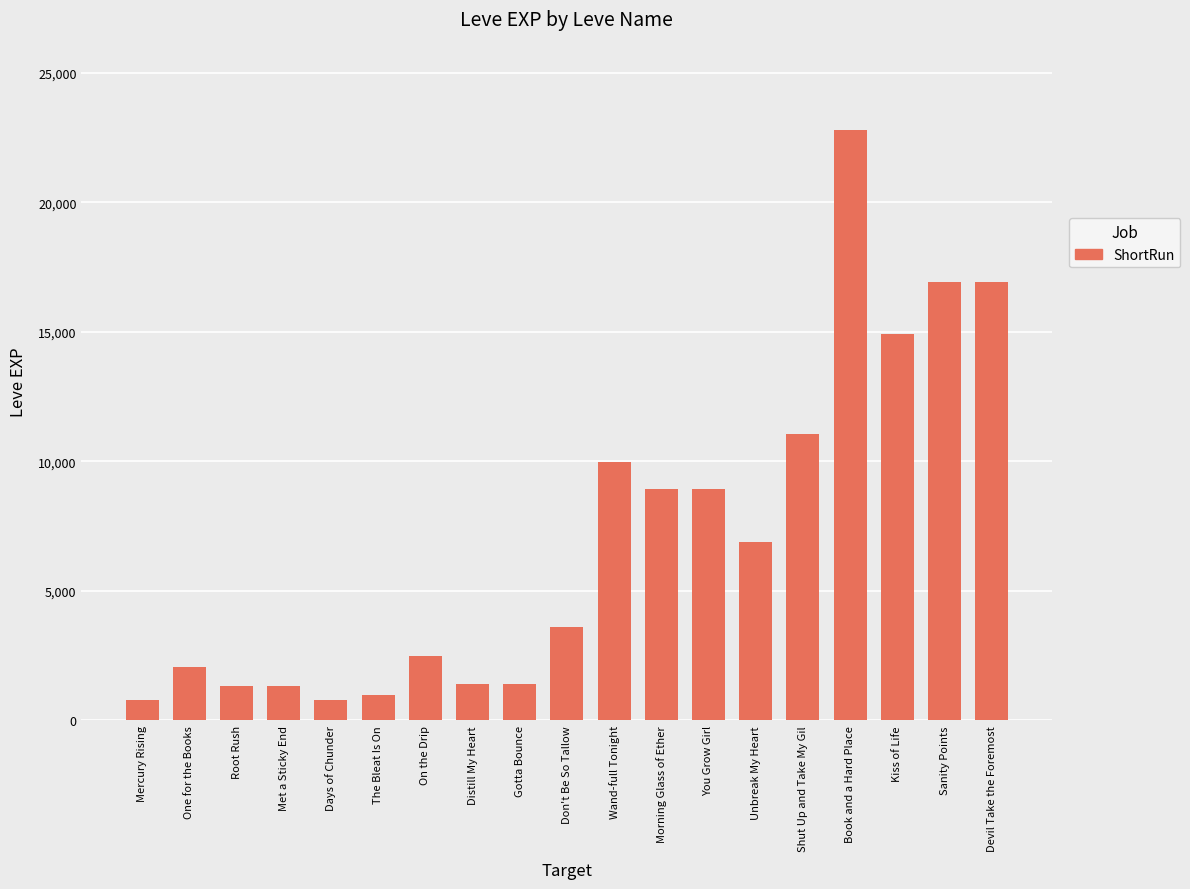

What is the value of the 17th bar from the left?

14920